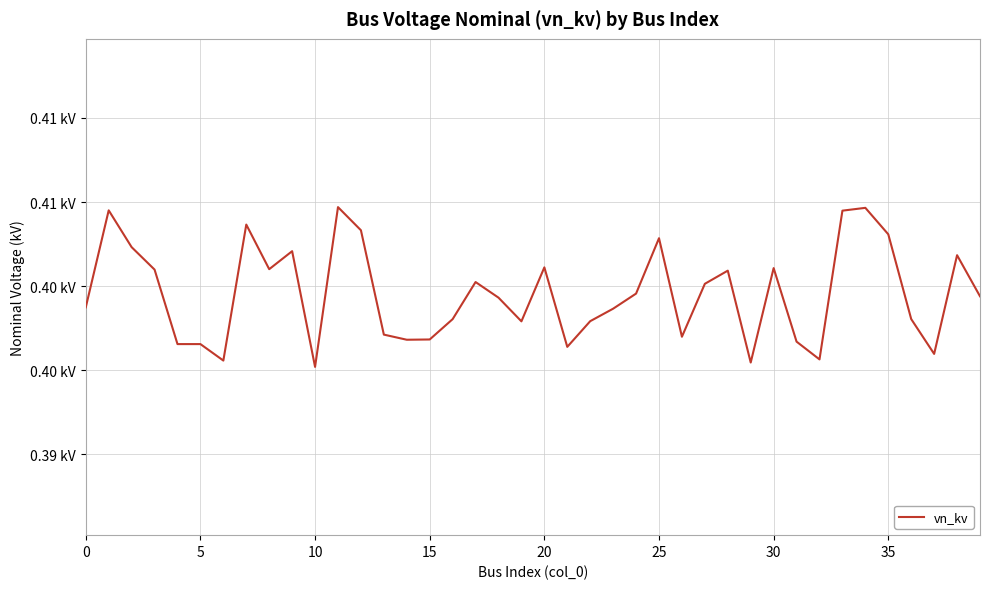

Does the chart have visible grid lines?

Yes